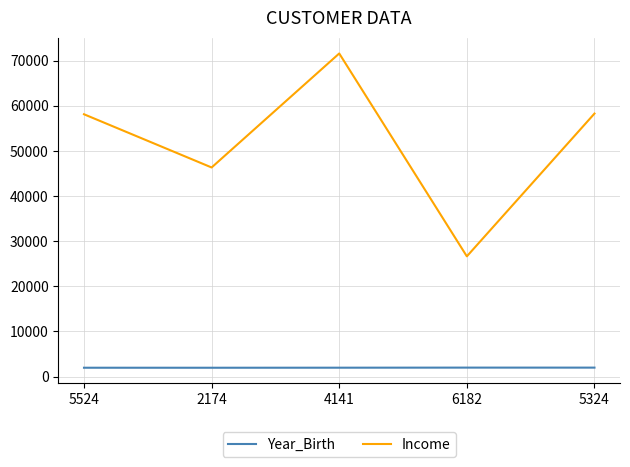

In Income, how many points are higher than both neighbors (excluding endpoints)?

1